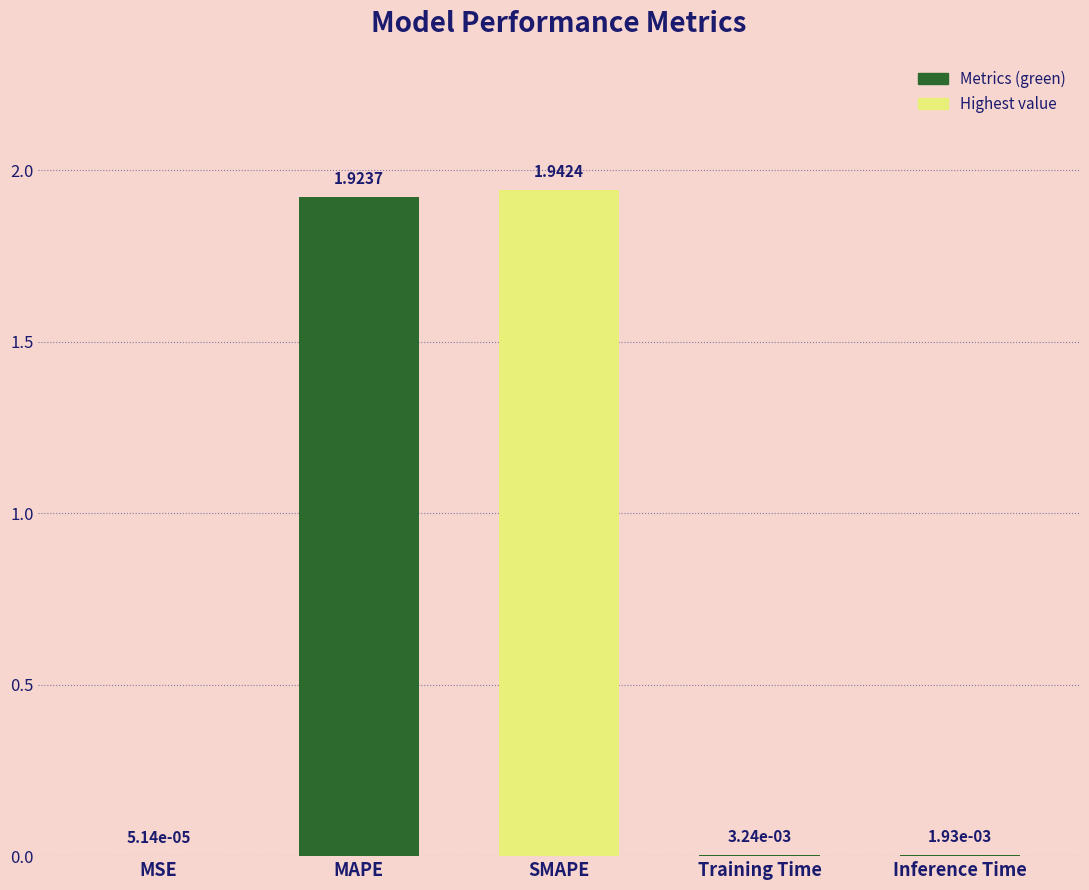

Which label corresponds to the largest value in the chart?

SMAPE